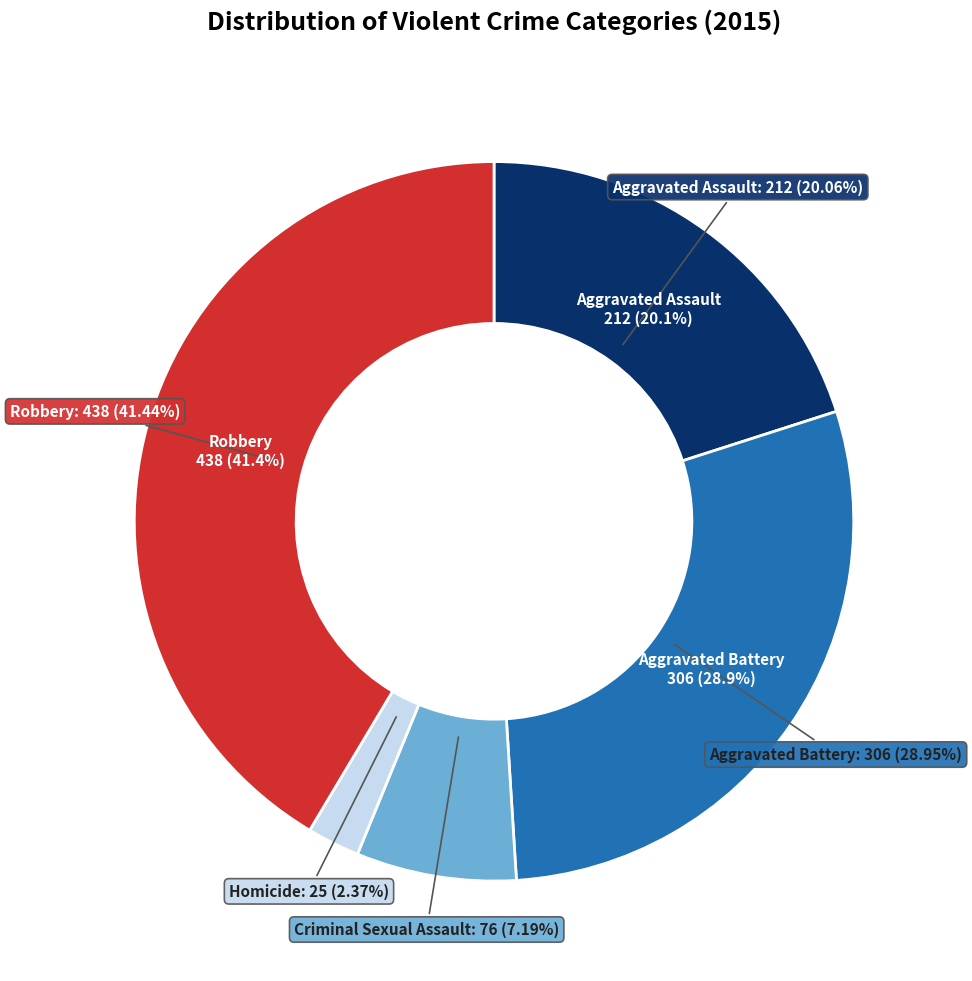

What portion of the pie excludes Robbery?

58.6%